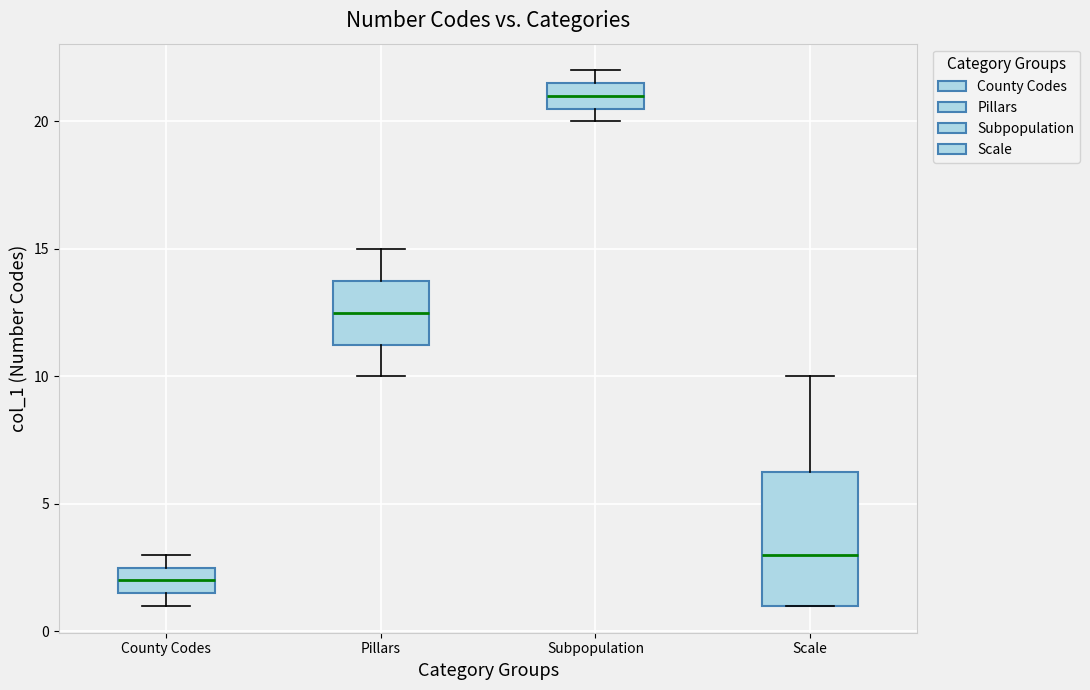

Which box is the tallest, from its lower edge to its upper edge?

Scale